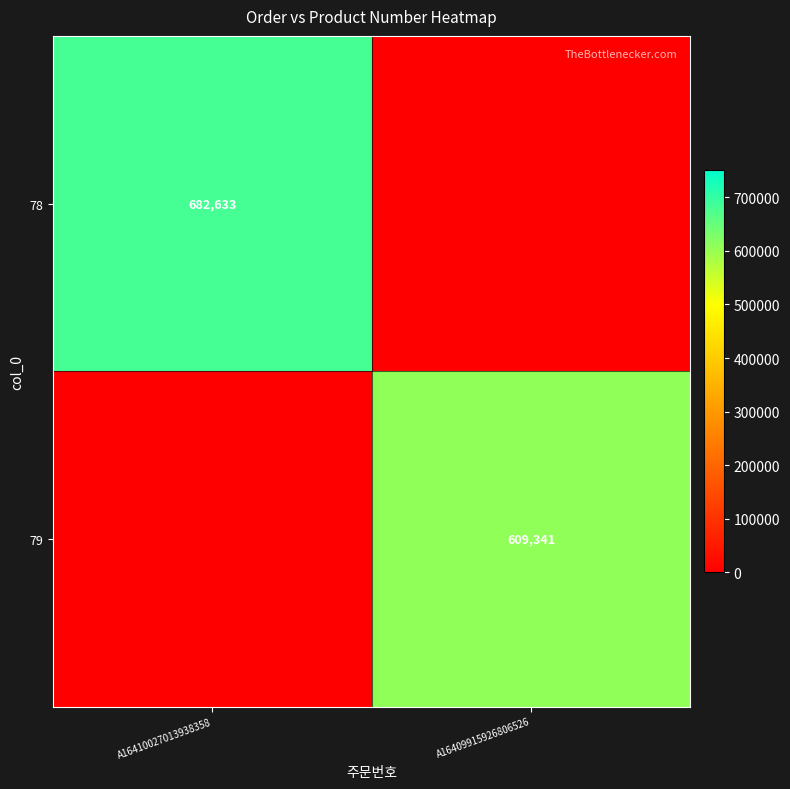

The 78 series shows 211120 at A16410027013938358. True or false?

False